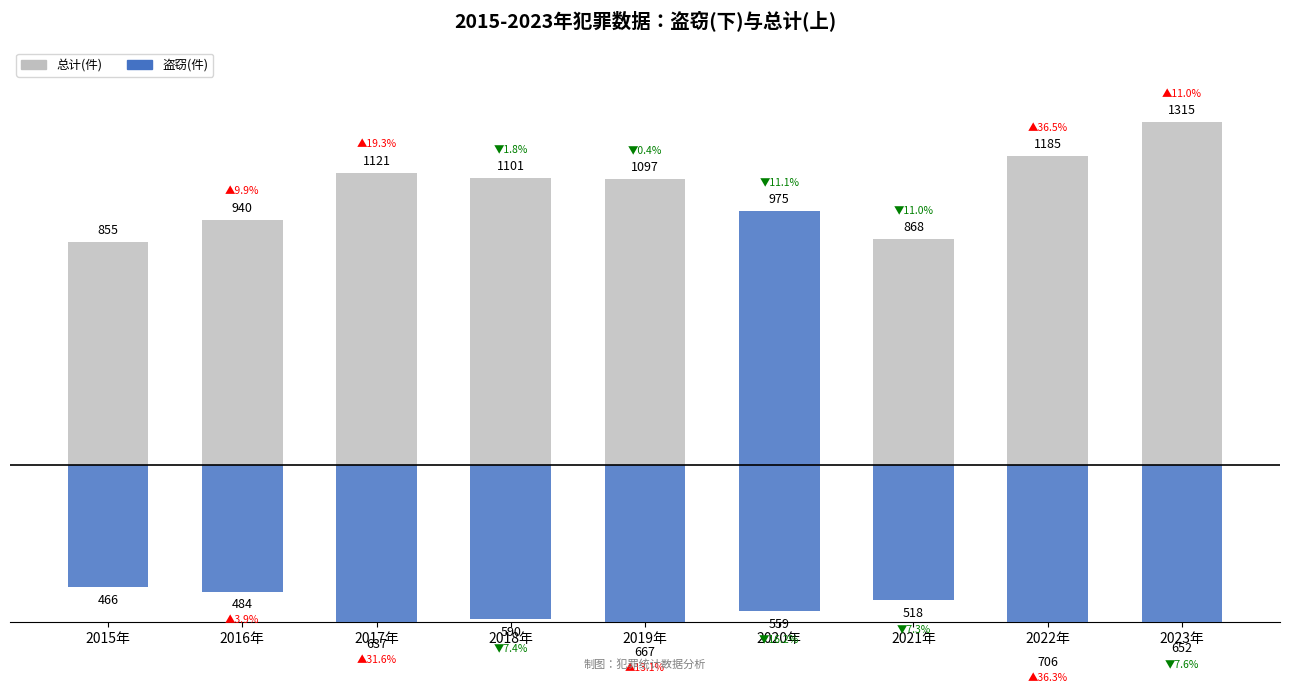

Reading right to left, extract all data points from this chart.

总计(件): 2023年=1315	2022年=1185	2021年=868	2020年=975	2019年=1097	2018年=1101	2017年=1121	2016年=940	2015年=855
盗窃(件): 2023年=-652	2022年=-706	2021年=-518	2020年=-559	2019年=-667	2018年=-590	2017年=-637	2016年=-484	2015年=-466